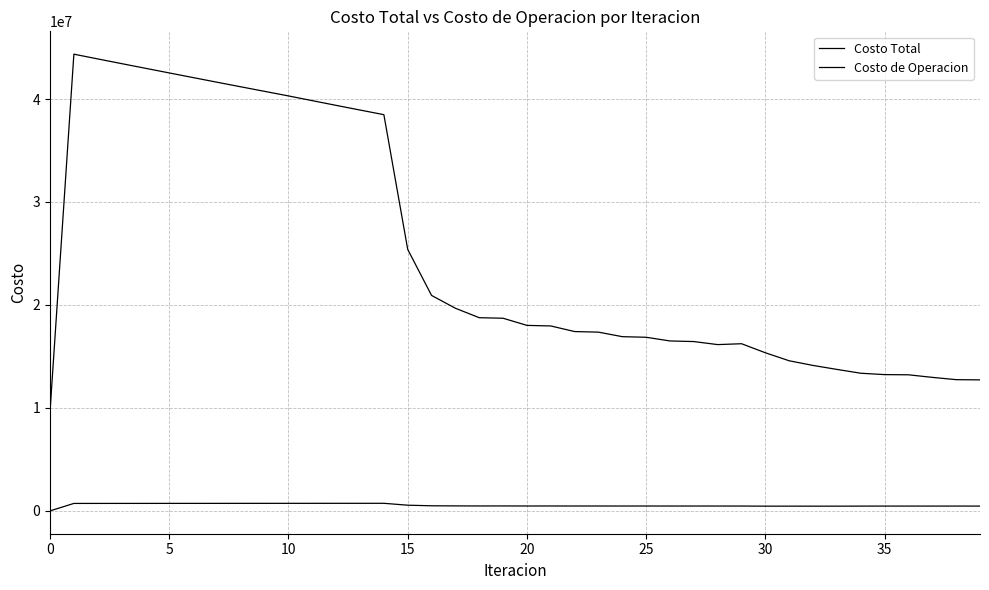

Does the chart have visible grid lines?

Yes